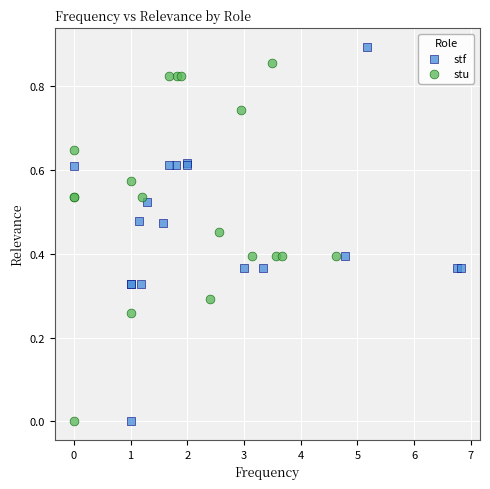

Which series has the widest spread of Y values?

stf